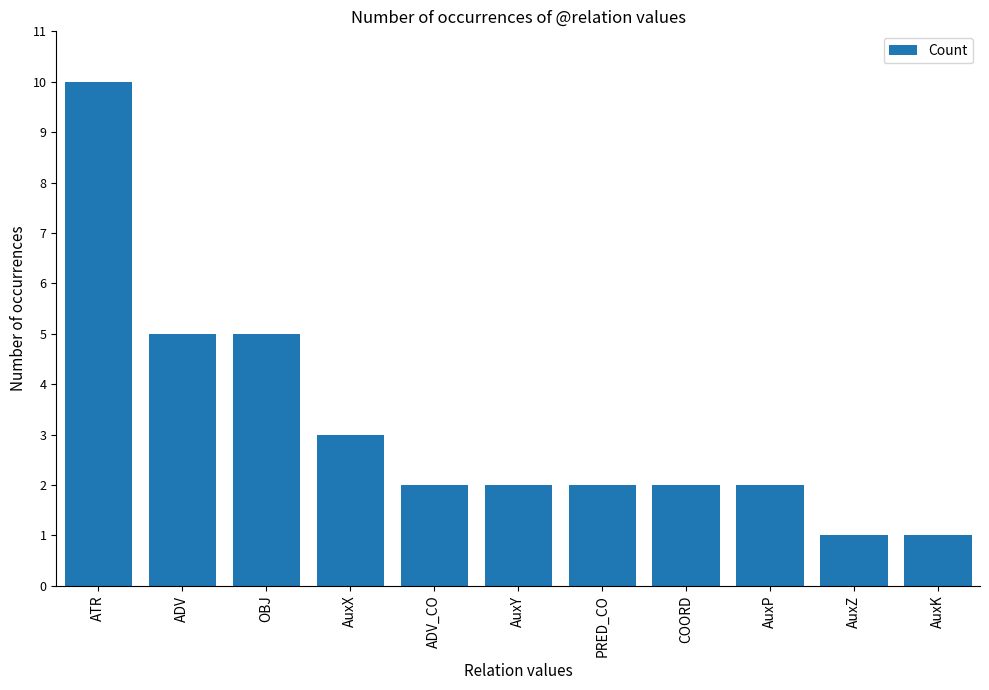

What is the difference between the maximum and minimum values?

9